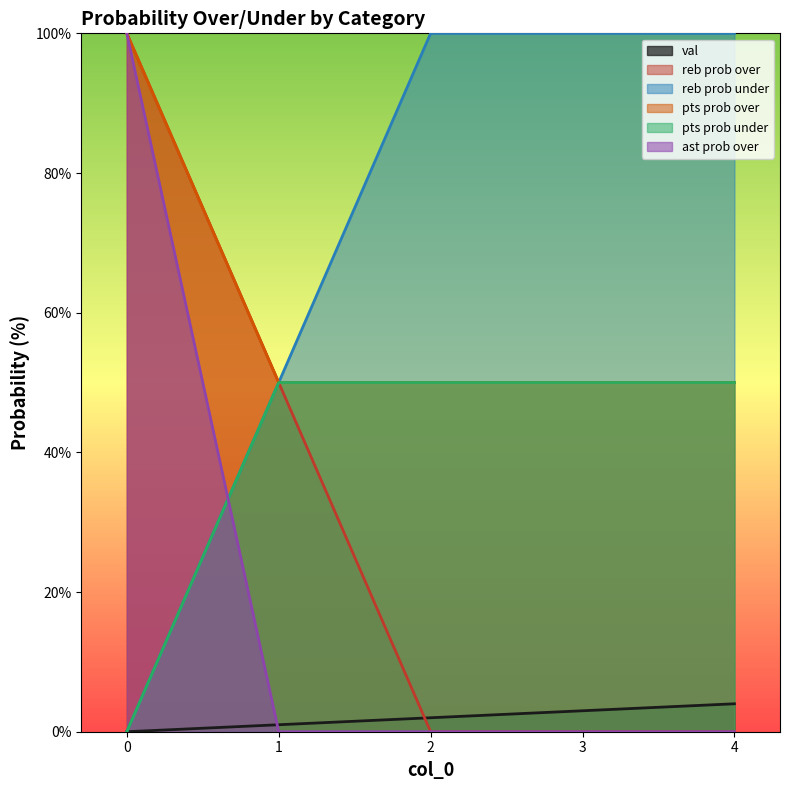

Where does the val series first go above 2?

3